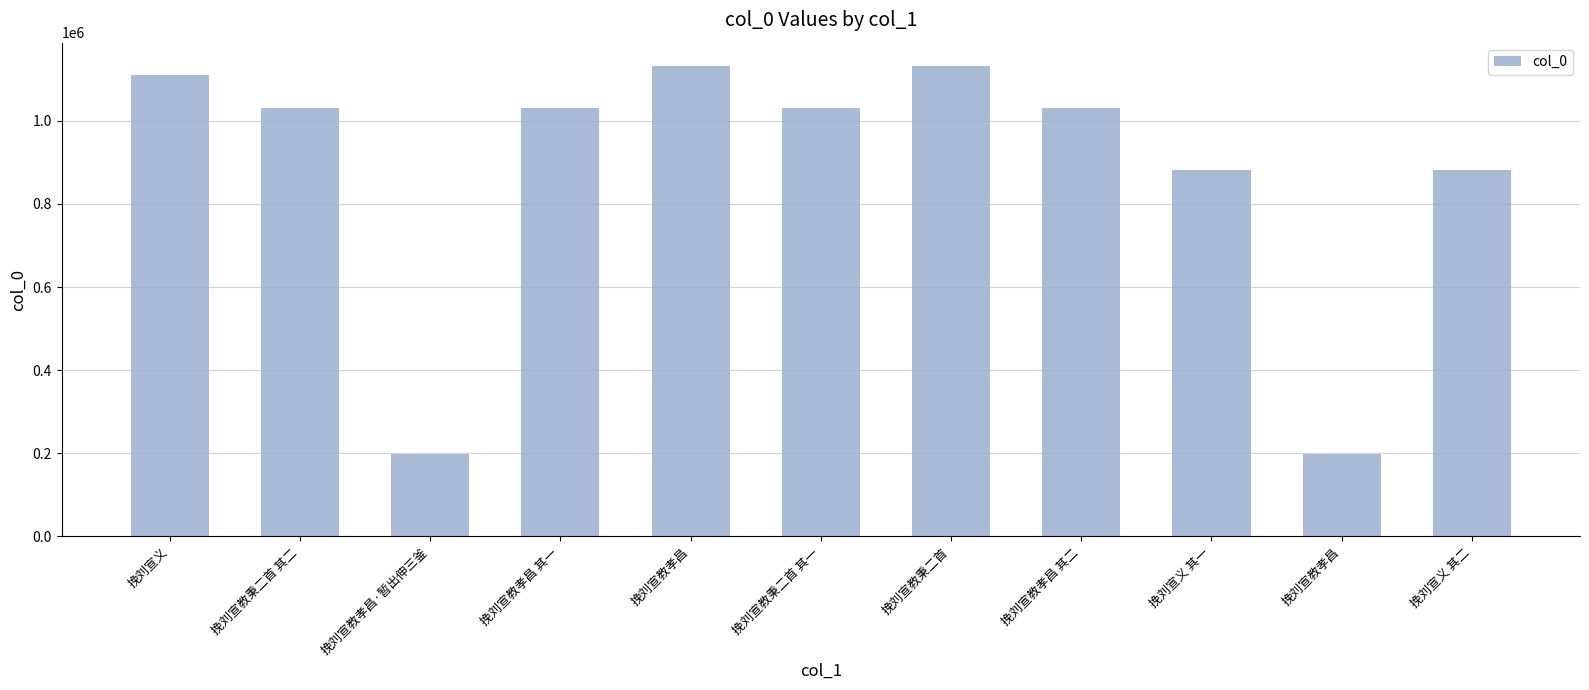

How many bars are there in total?

11